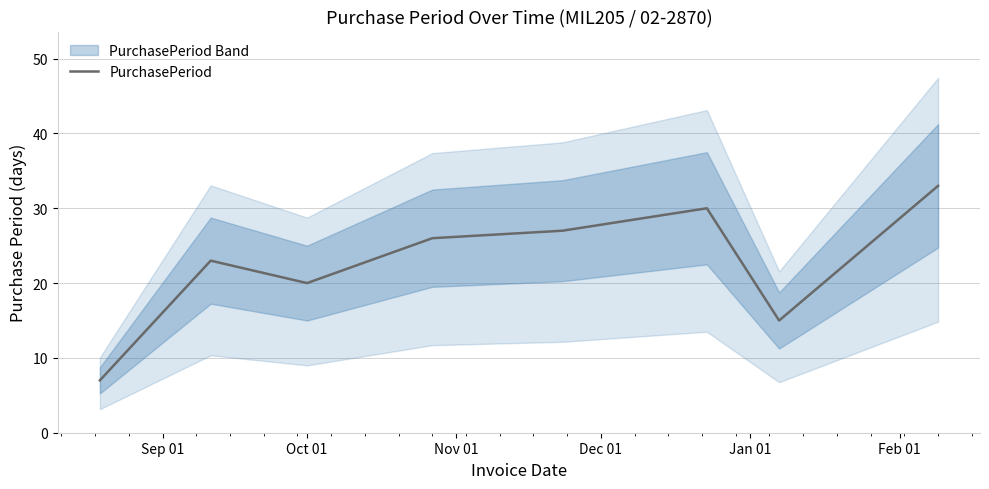

How many points are higher than both their immediate neighbors (excluding endpoints)?

2